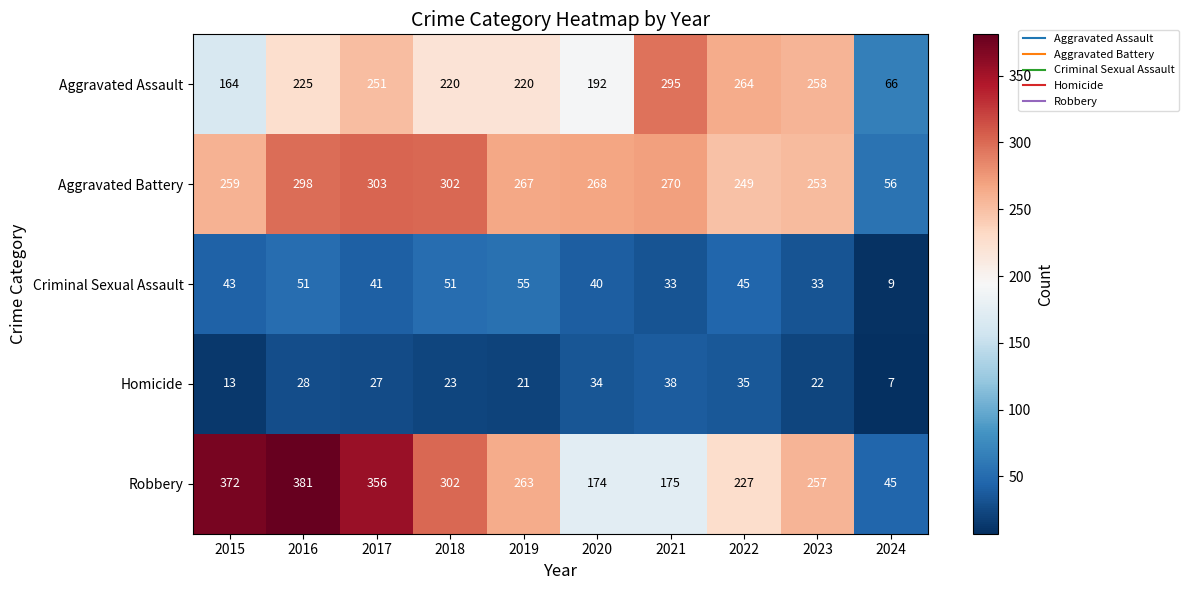

Count the number of data series in this chart.

5